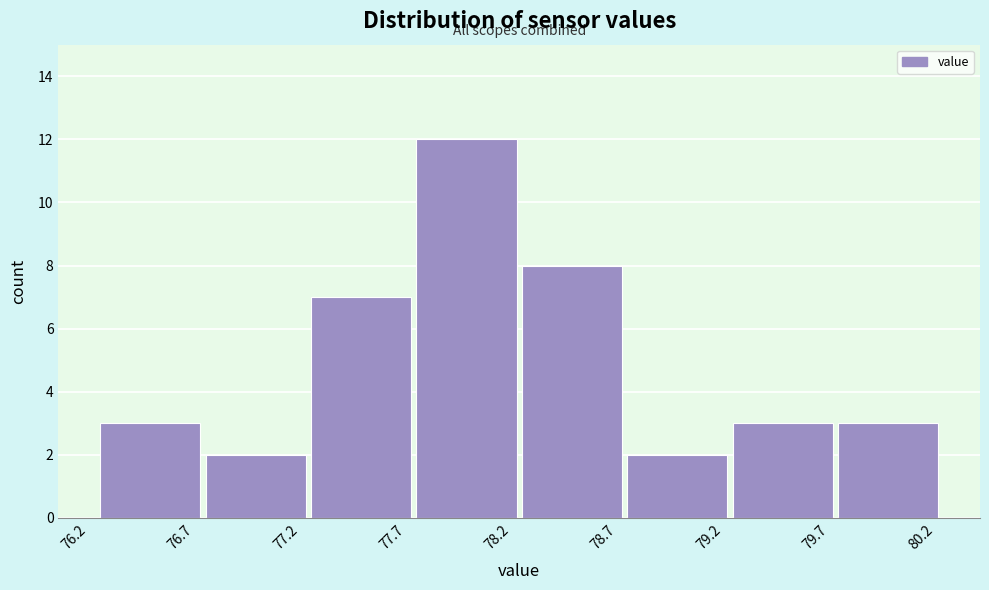

Reading left to right, transcribe this chart: for each bar, give the range it covers on the x-axis and its height. Neither the bar edges nor the heights are printed on the chart, so give them approximately, as read against the axes.

76.25 to 76.75: 3
76.75 to 77.25: 2
77.25 to 77.75: 7
77.75 to 78.25: 12
78.25 to 78.75: 8
78.75 to 79.25: 2
79.25 to 79.75: 3
79.75 to 80.25: 3